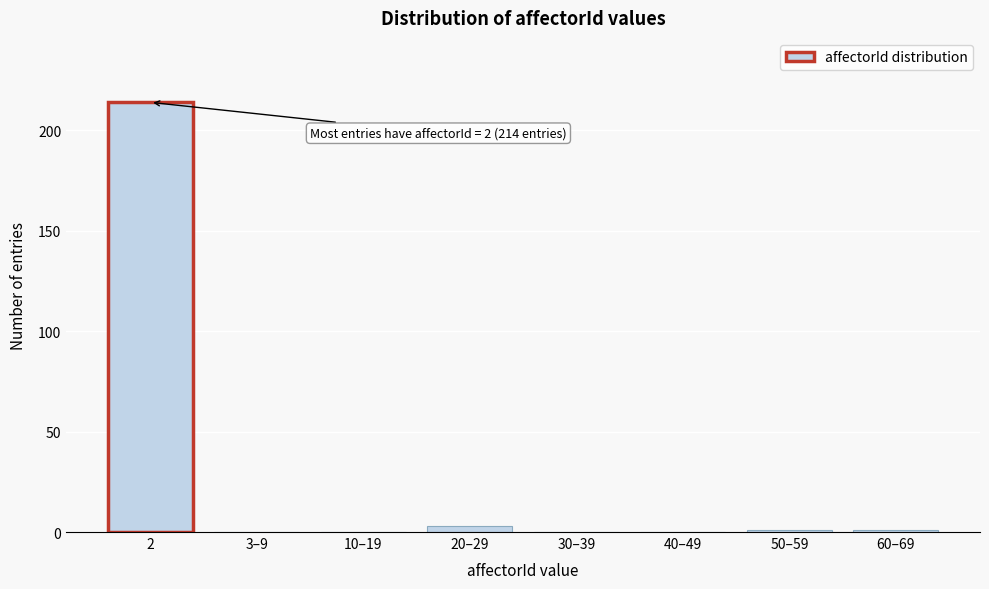

Reading right to left, what are all the values shown in this chart?

60–69=1	50–59=1	40–49=0	30–39=0	20–29=3	10–19=0	3–9=0	2=214